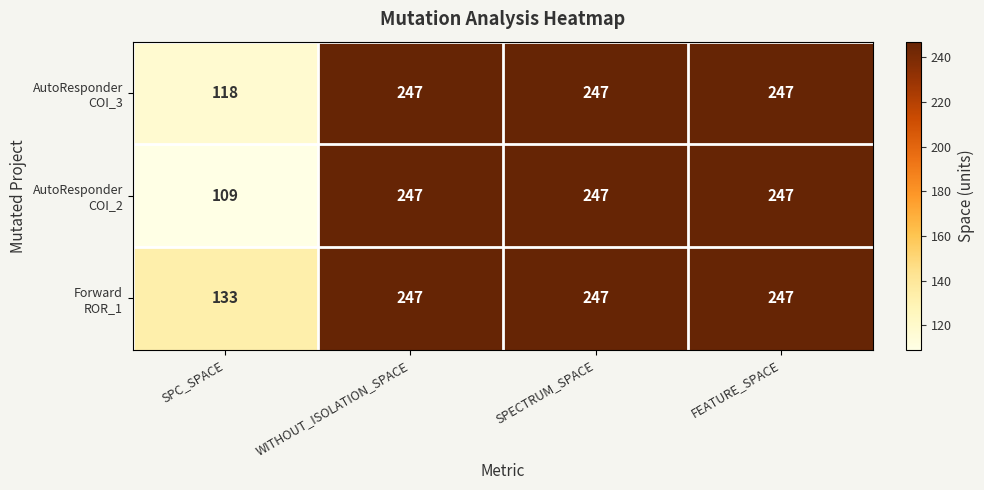

What is the total value across all series at WITHOUT_ISOLATION_SPACE?

741